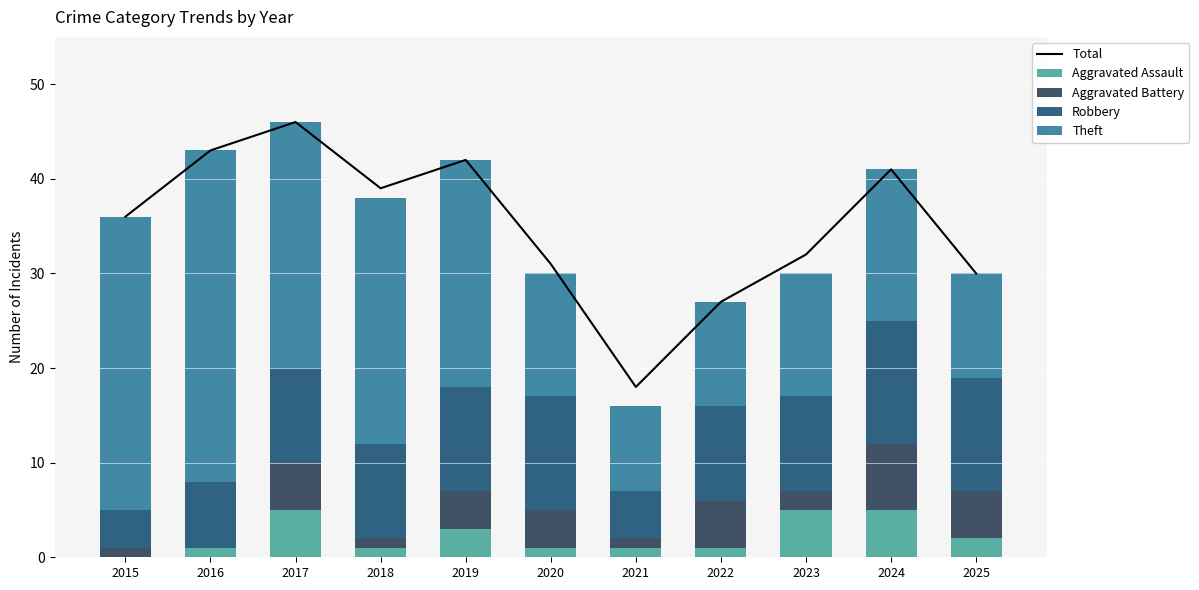

Which series has the widest spread of values?

Total